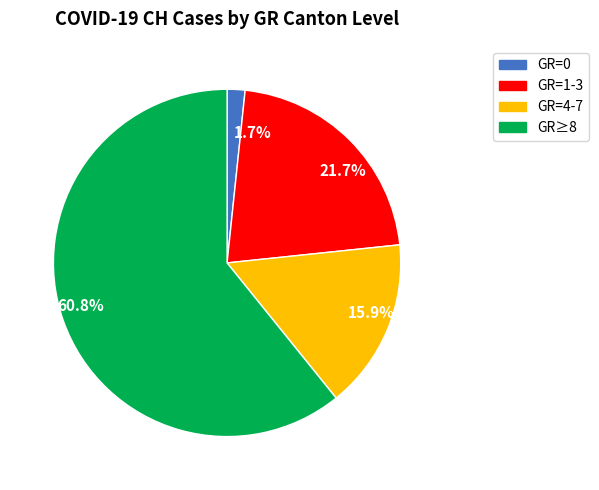

Does any single category account for the majority?

Yes